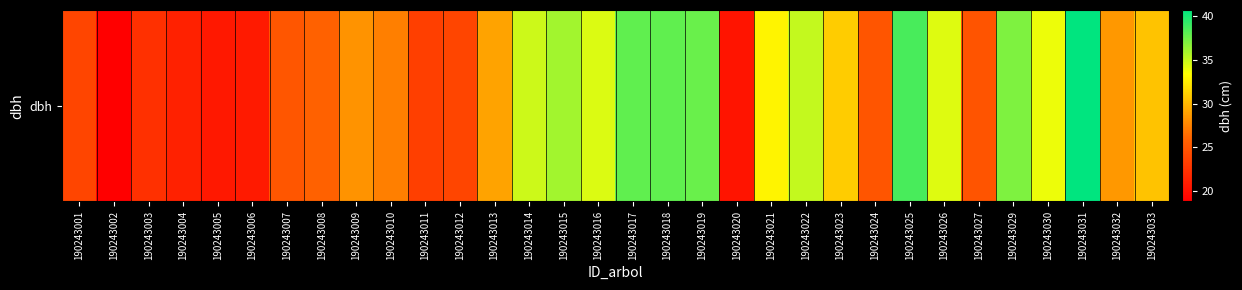

Rank the categories by value from highest to lowest.

190243031, 190243025, 190243017, 190243018, 190243019, 190243029, 190243015, 190243022, 190243014, 190243016, 190243026, 190243030, 190243021, 190243023, 190243033, 190243013, 190243032, 190243009, 190243010, 190243008, 190243007, 190243024, 190243027, 190243012, 190243001, 190243011, 190243003, 190243004, 190243006, 190243005, 190243020, 190243002